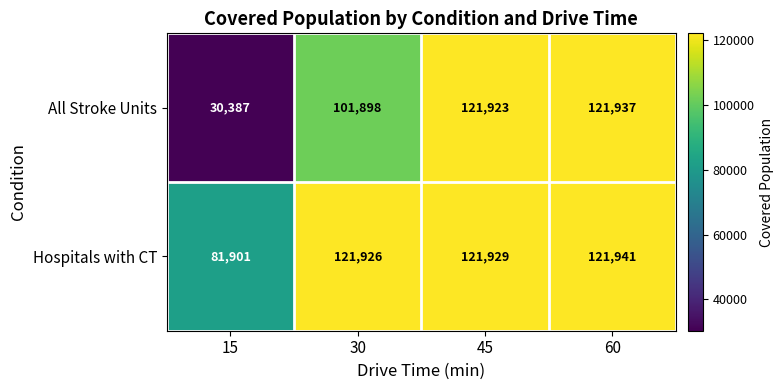

Is it true that Hospitals with CT equals 194849 at 60?

False